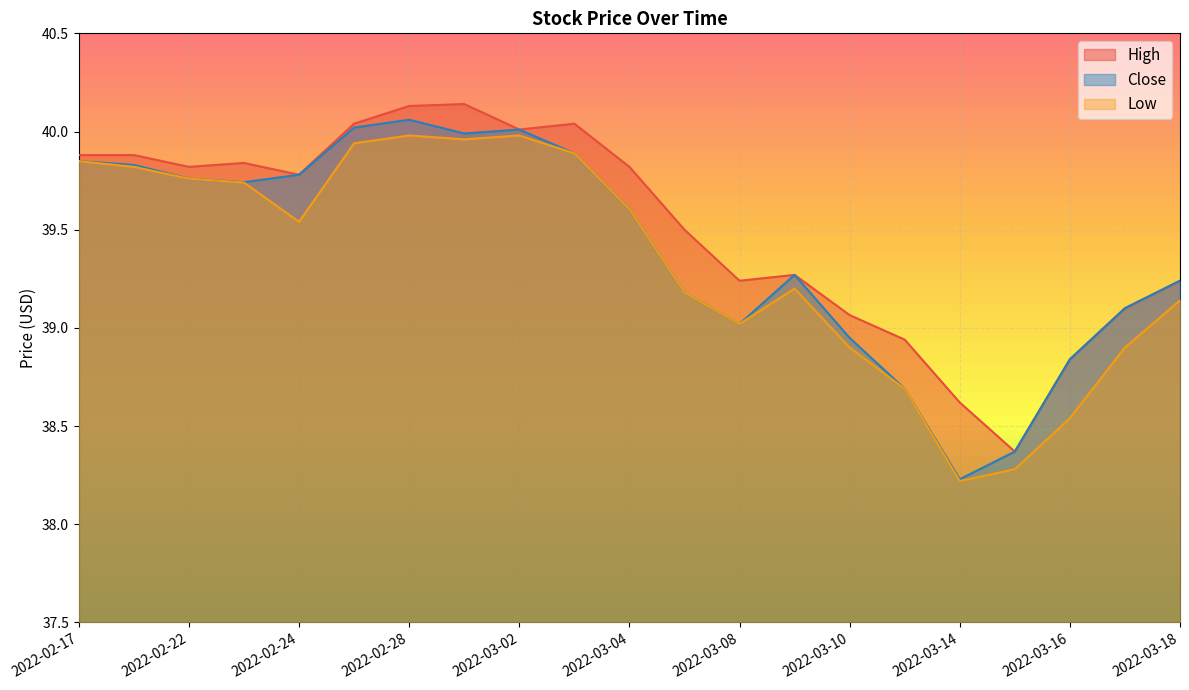

Between 2022-02-28 and 2022-03-02, which series saw the biggest shift?

High